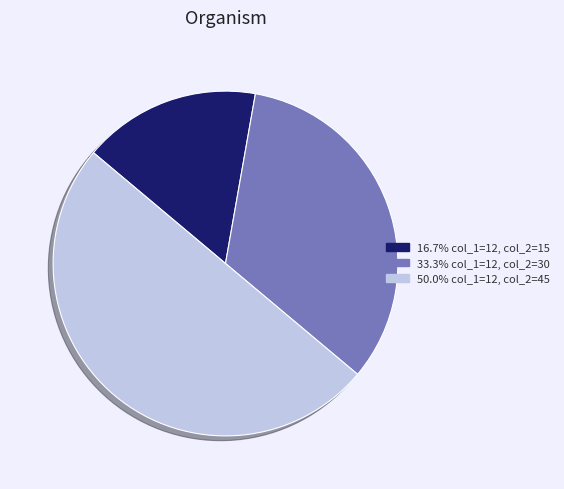

Combined, do 16.7% col_1=12, col_2=15 and 50.0% col_1=12, col_2=45 account for over 50%?

Yes